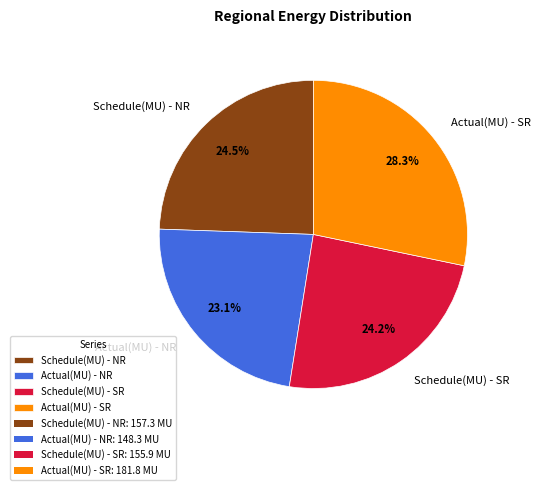

What portion of the pie excludes Schedule(MU) - SR?

75.8%